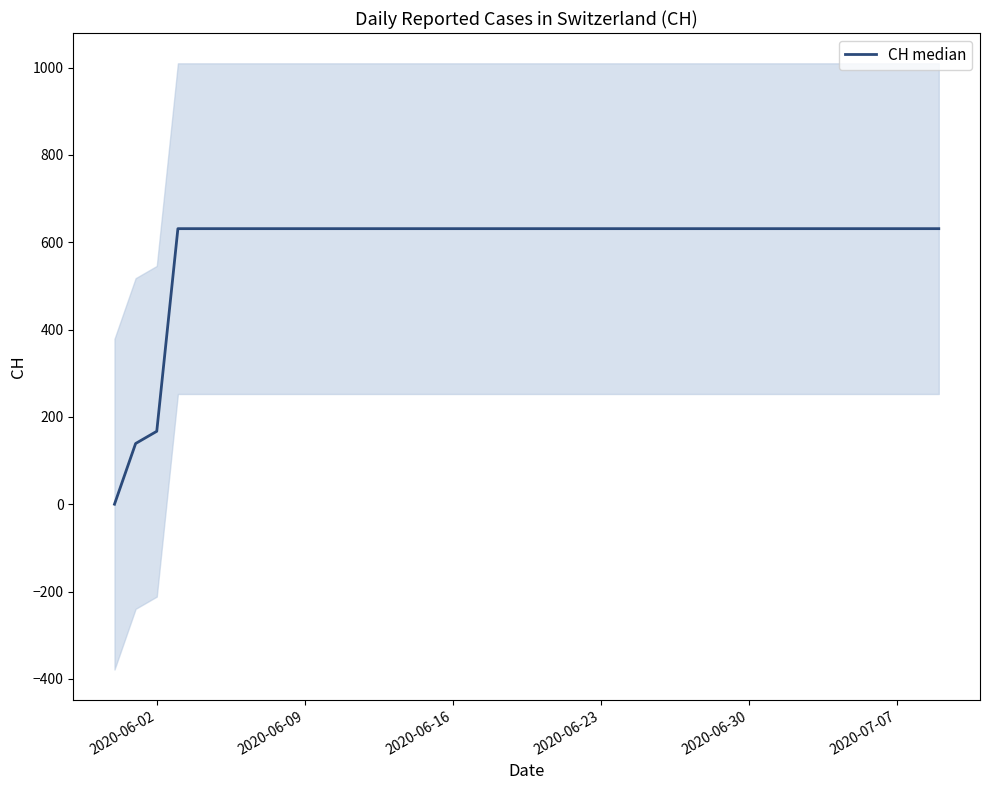

Count the number of data series in this chart.

1